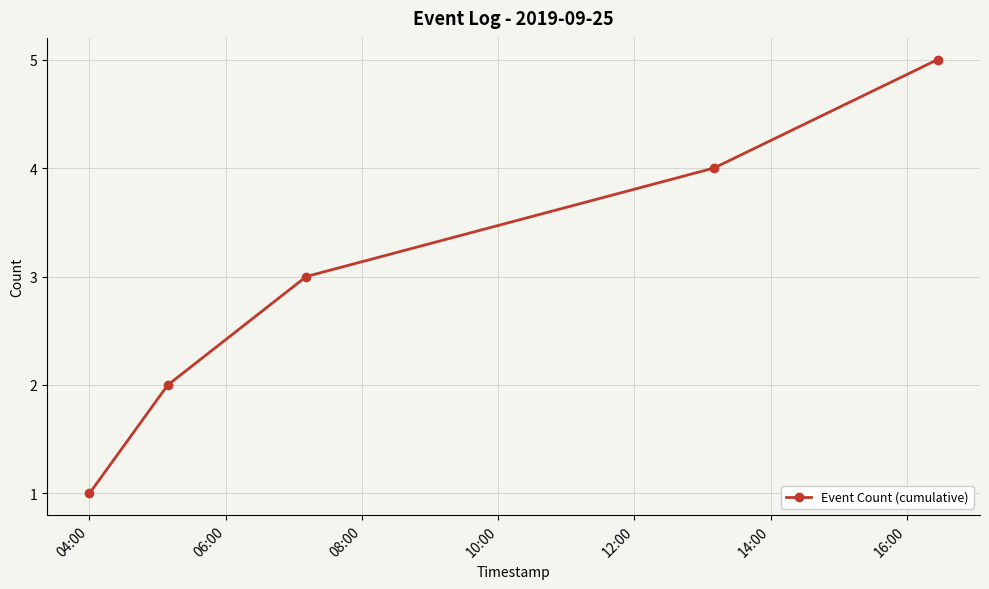

What is the difference between the maximum and second lowest values?

3